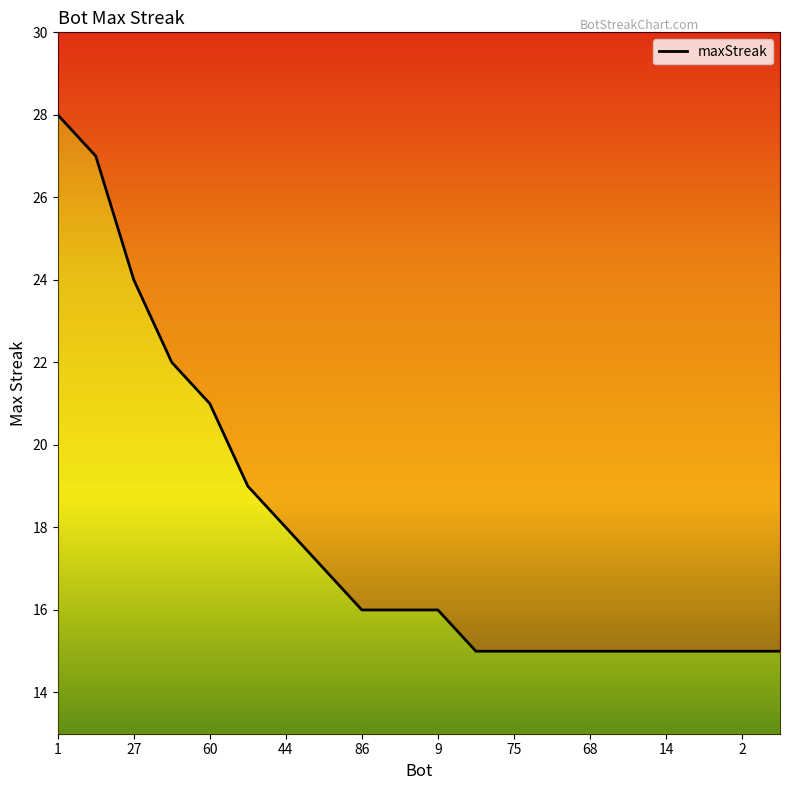

List the labels in order of value, smallest first.

11, 12, 13, 14, 15, 16, 17, 18, 19, 14, 2, 10, 68, 75, 9, 86, 44, 60, 27, 1